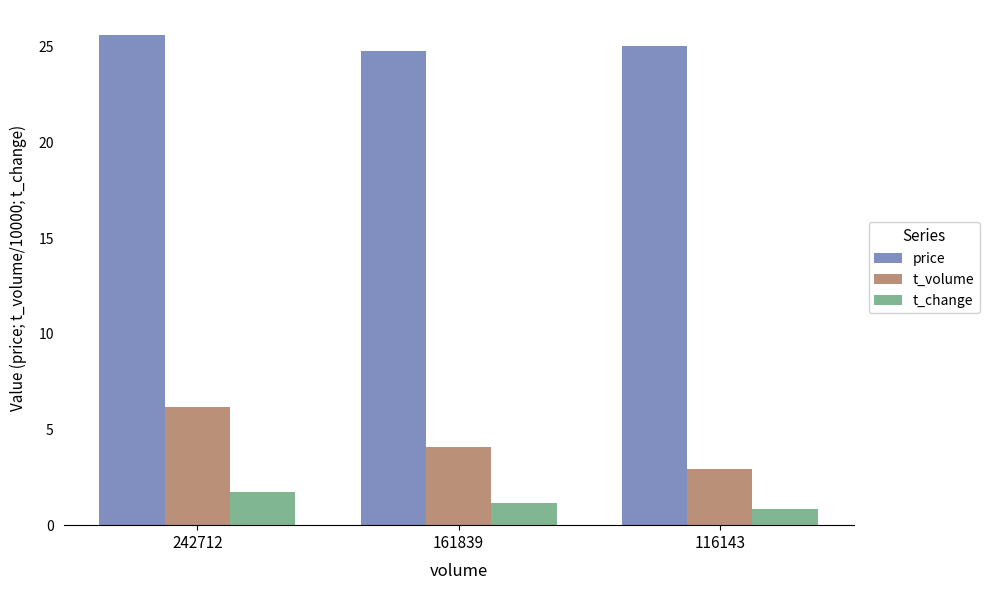

Which series has the largest total across all categories?

price